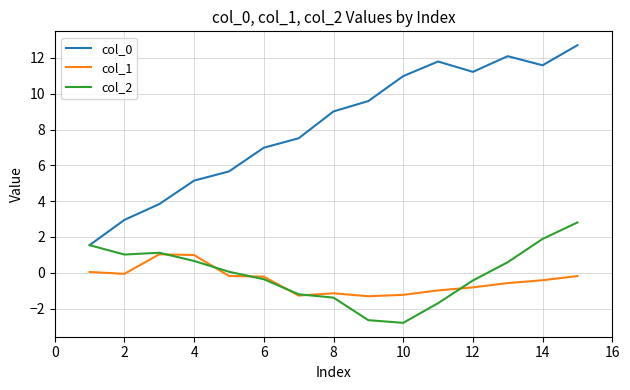

True or false: col_1 and col_0 intersect in this chart.

False